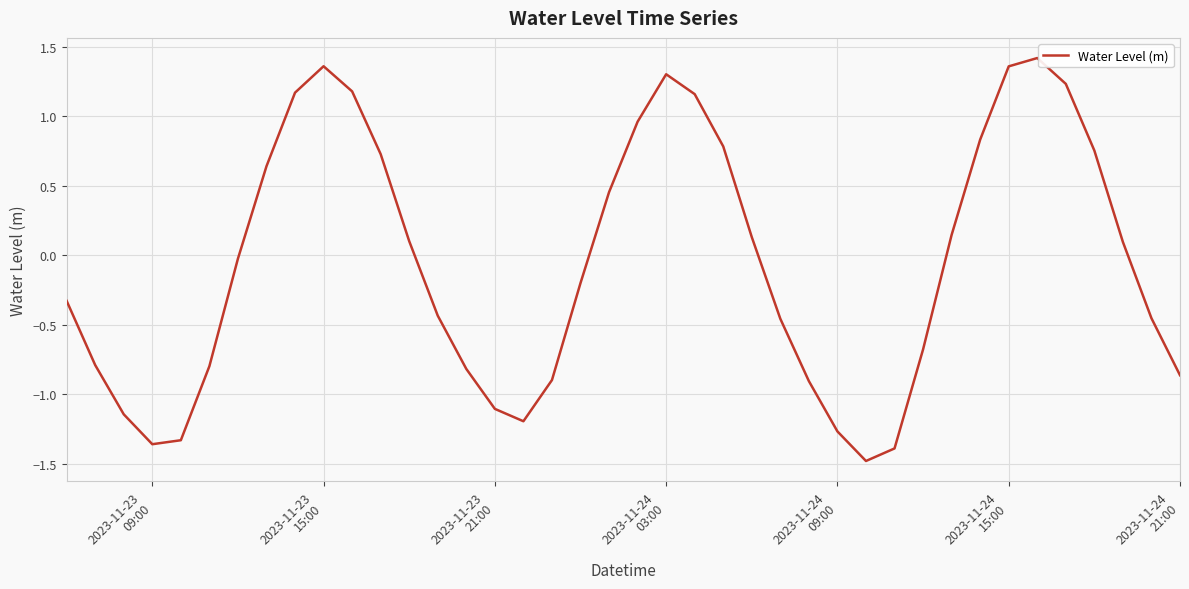

What is the difference between the maximum and minimum values?

2.9